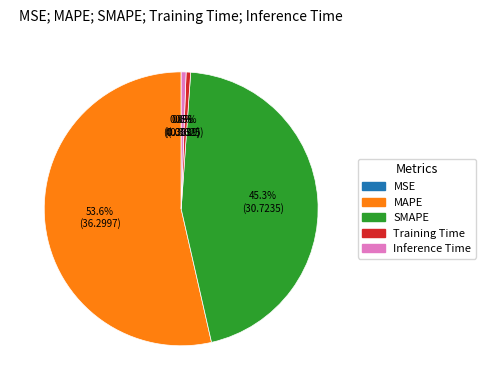

Which category accounts for the majority?

MAPE